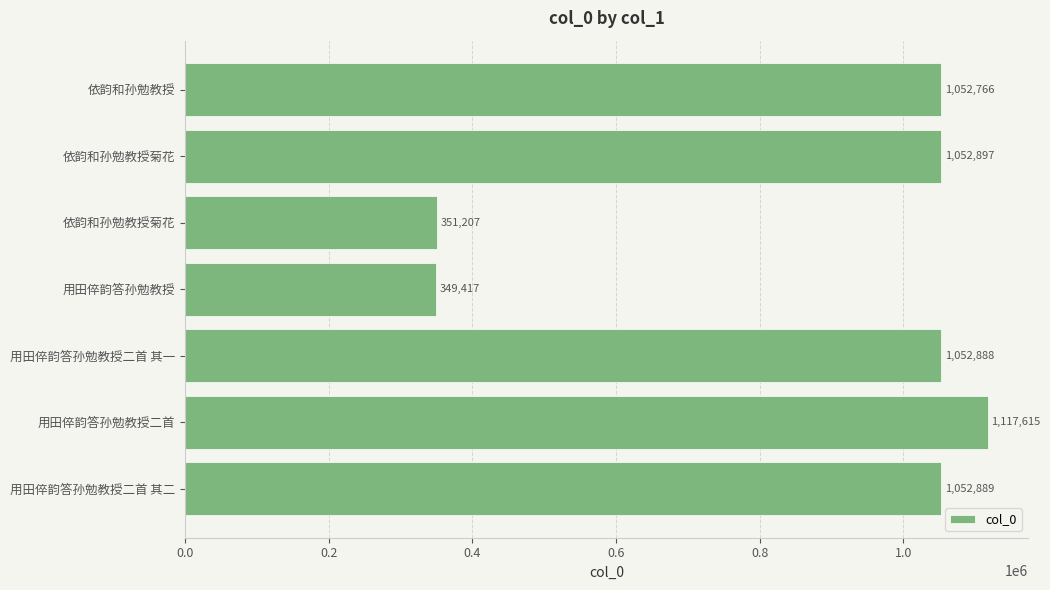

What is the difference between the second highest and second lowest values?

701690